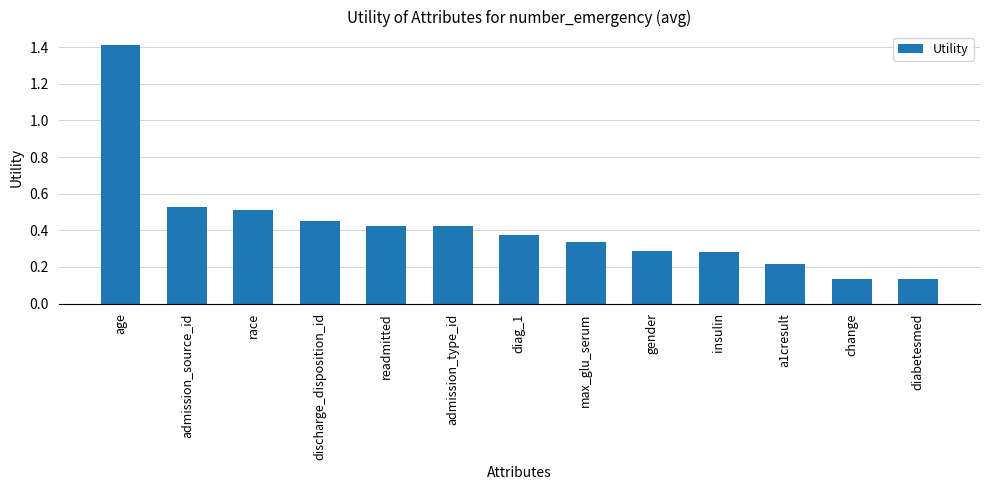

At which category does the chart reach its peak across all series?

age